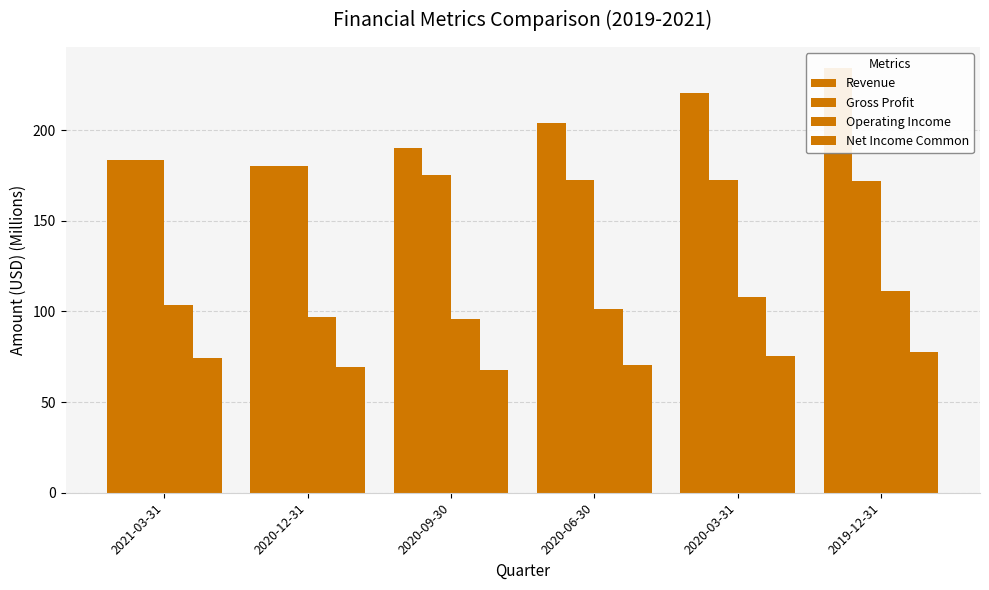

List the series in order of their peak value, highest first.

Revenue, Gross Profit, Operating Income, Net Income Common